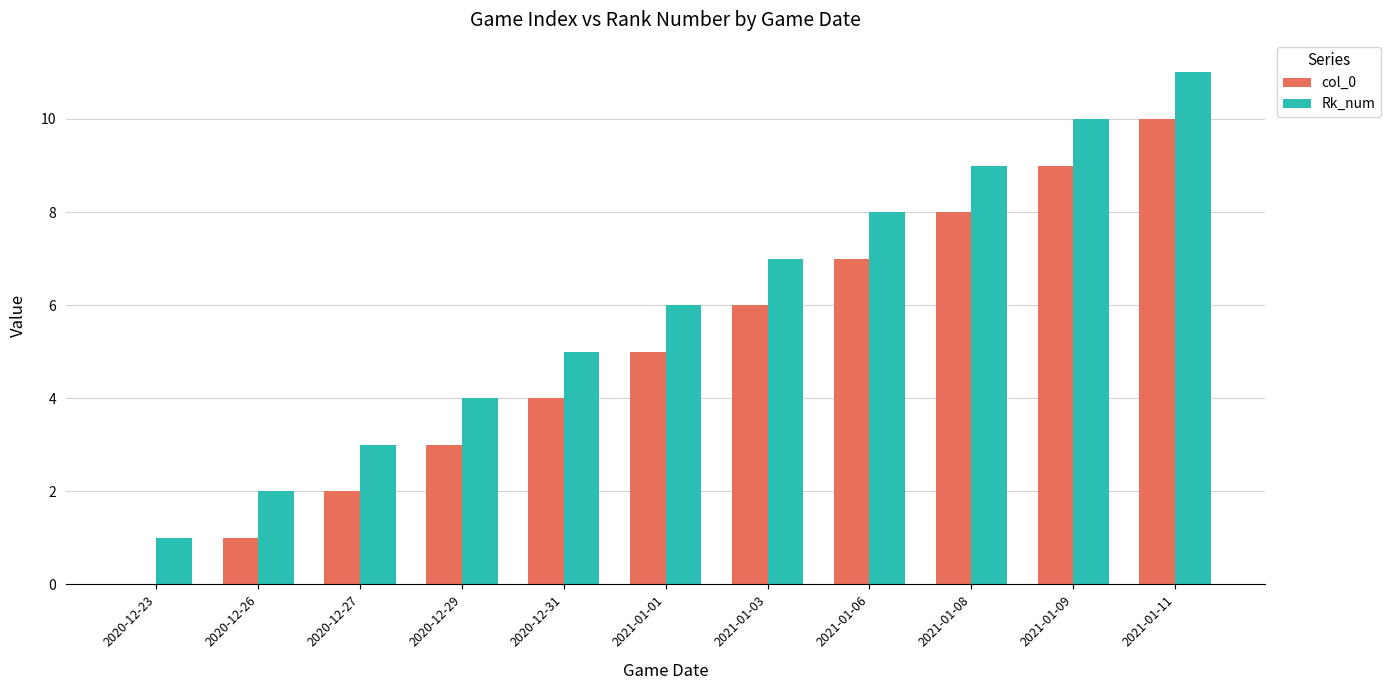

What is the approximate value of Rk_num at 2021-01-01?

6